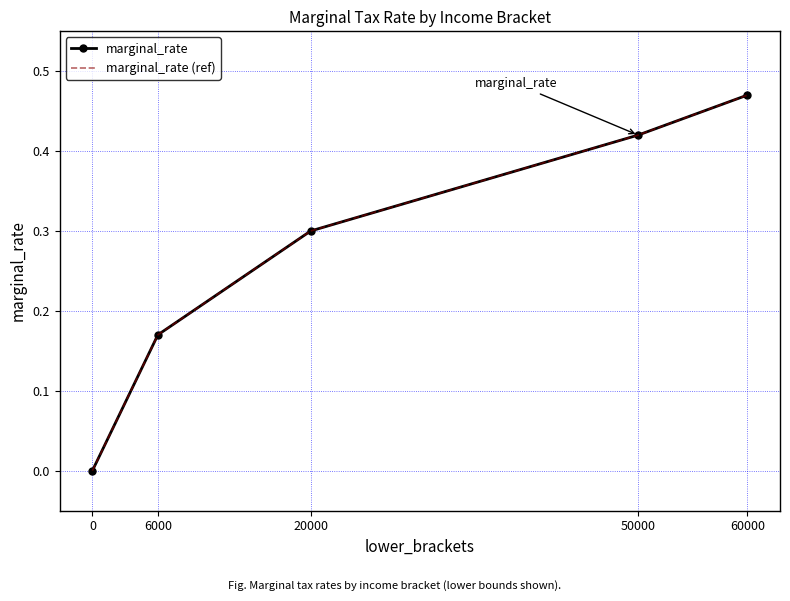

Reading left to right, what are all the values shown in this chart?

marginal_rate: 0.0	0.2	0.3	0.4	0.5
marginal_rate (ref): 0.0	0.2	0.3	0.4	0.5